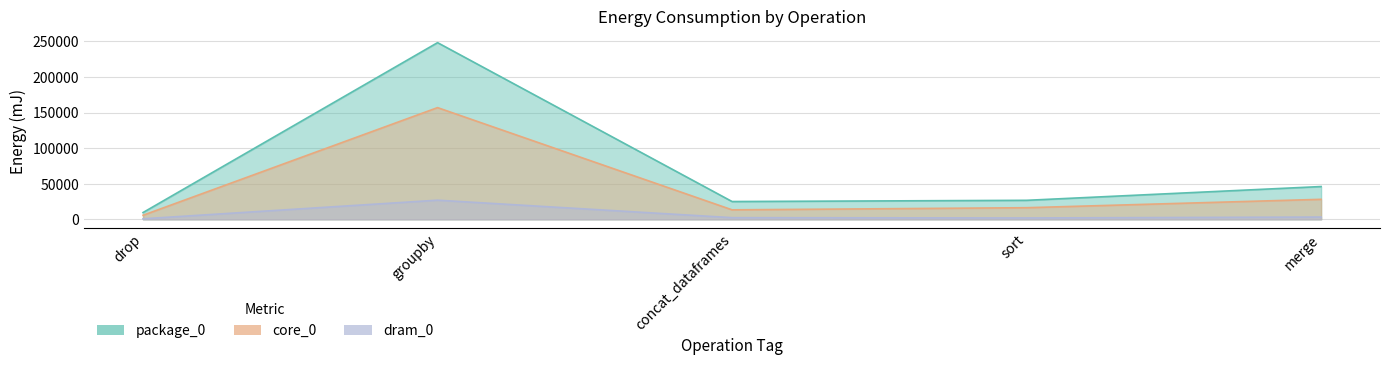

What is the value of the dram_0 point at the 1st from the left?

733